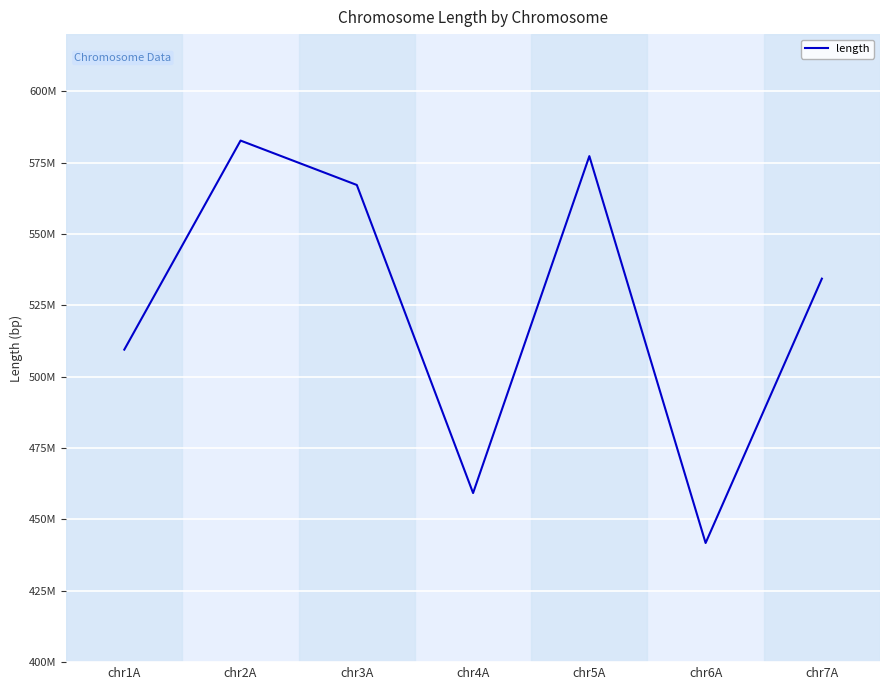

What is the value of the 5th point from the left?

577255397